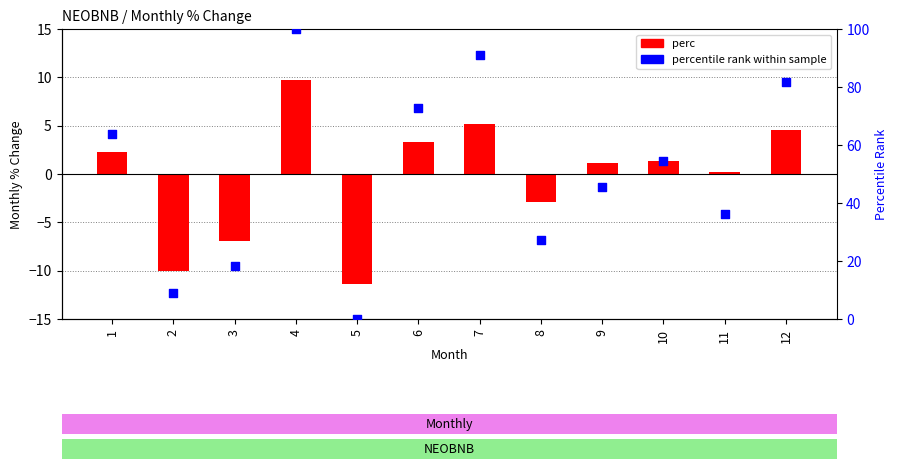

Which series has the largest Y range (max minus min)?

percentile rank within sample